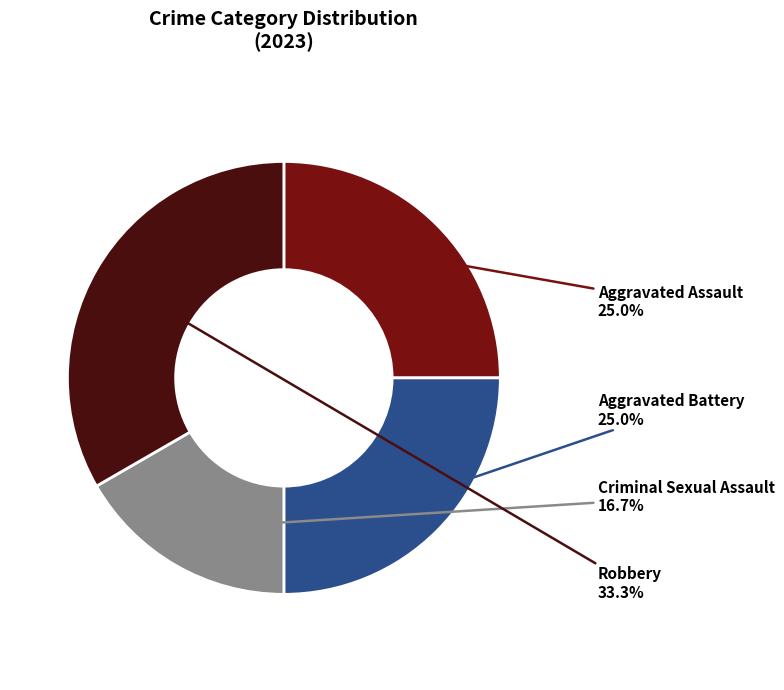

Is there a majority slice in this chart?

No